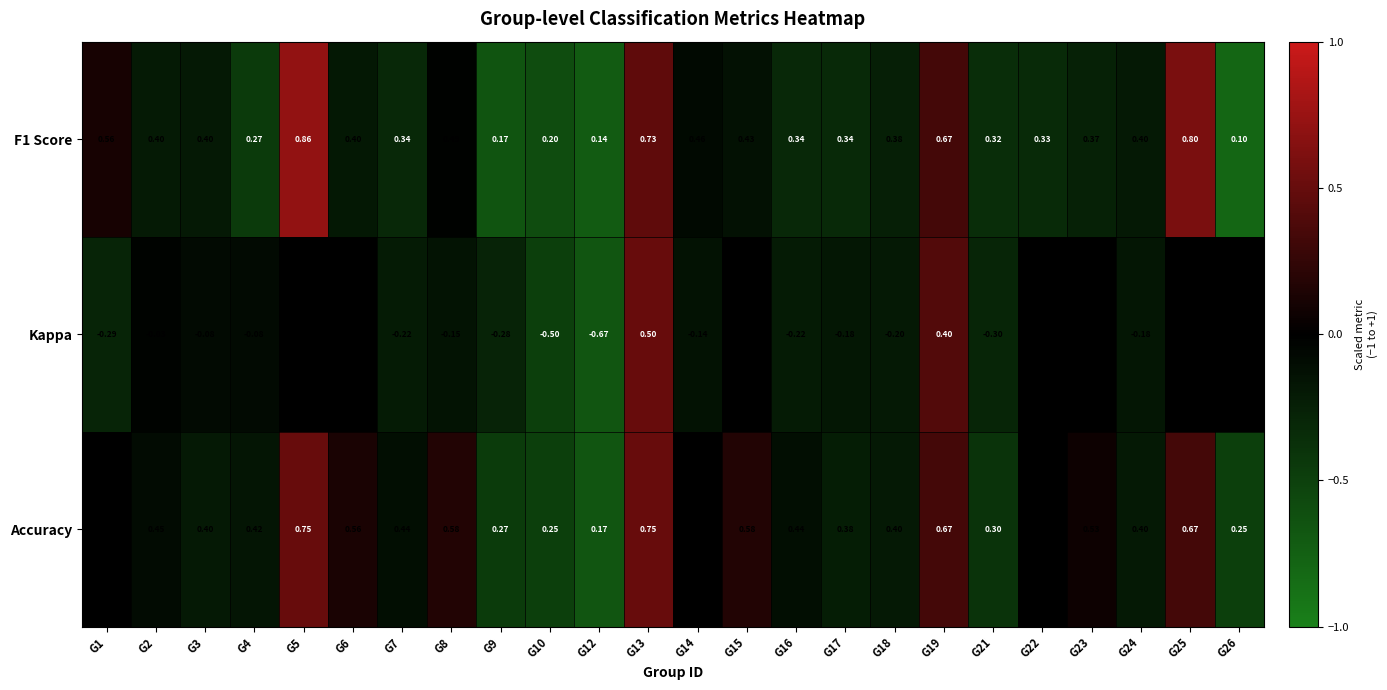

Which series has the largest total across all categories?

Accuracy